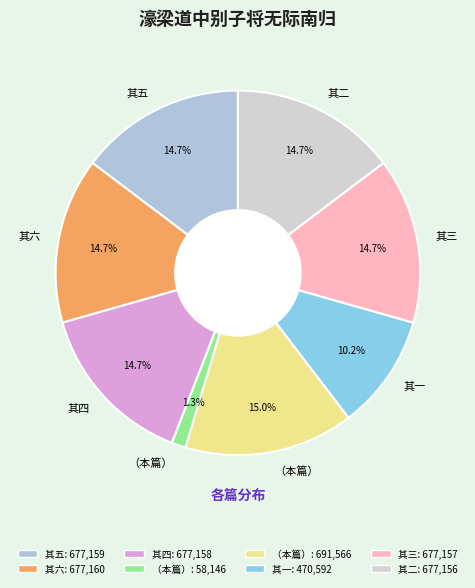

How many segments does this pie chart have?

8